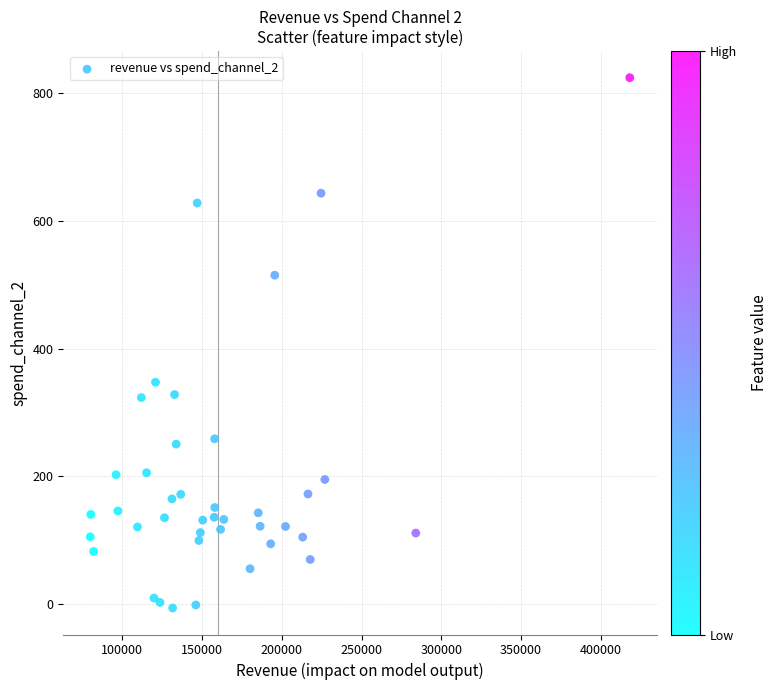

What is the range of X values (max minus min)?

338280.8